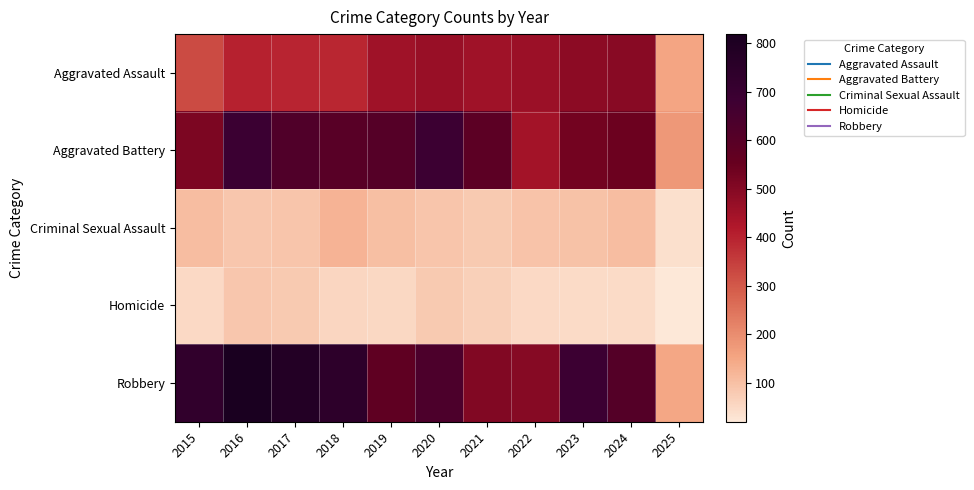

What is the maximum value shown in the chart?

819